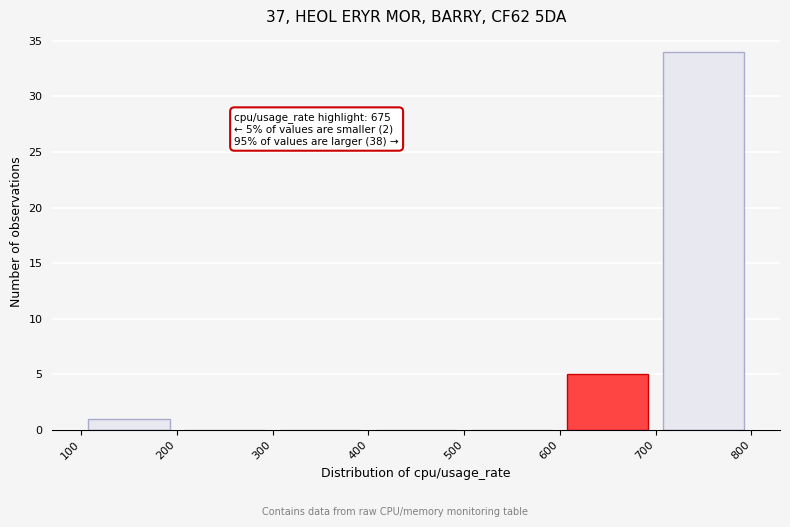

Over which range of the x-axis is the bar tallest?

700 to 800